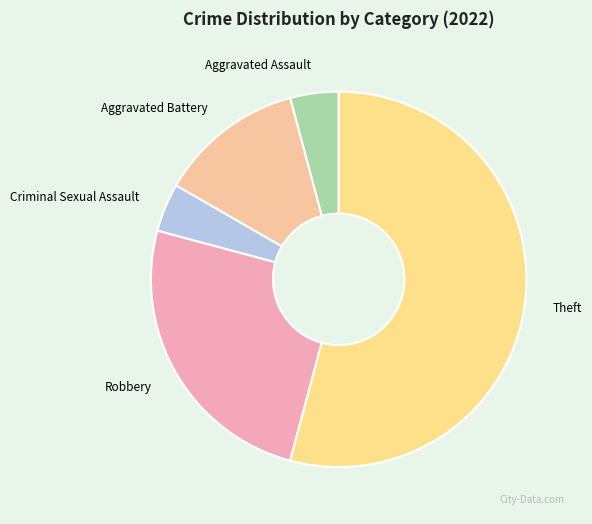

What is the ratio of the value at Theft to the value at Criminal Sexual Assault?

13.0